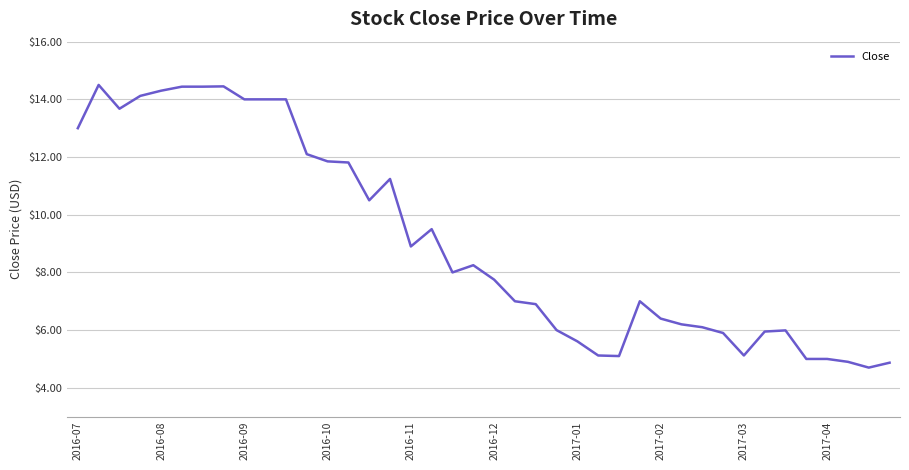

What is the difference between the maximum and minimum values?

9.8